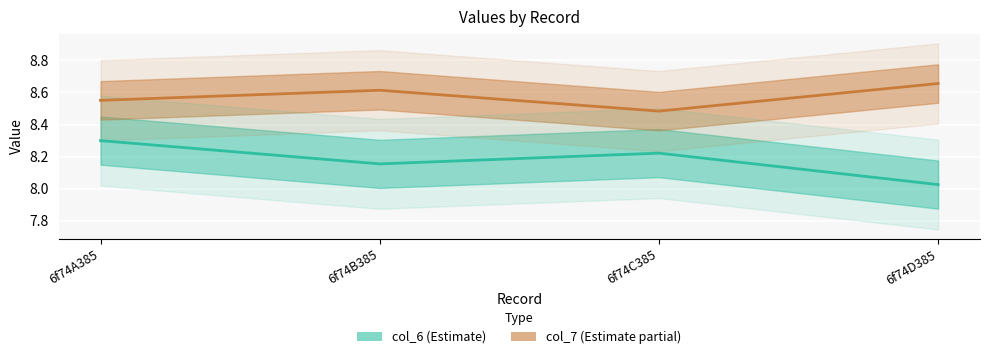

In col_6, how many points are lower than both neighbors (excluding endpoints)?

1